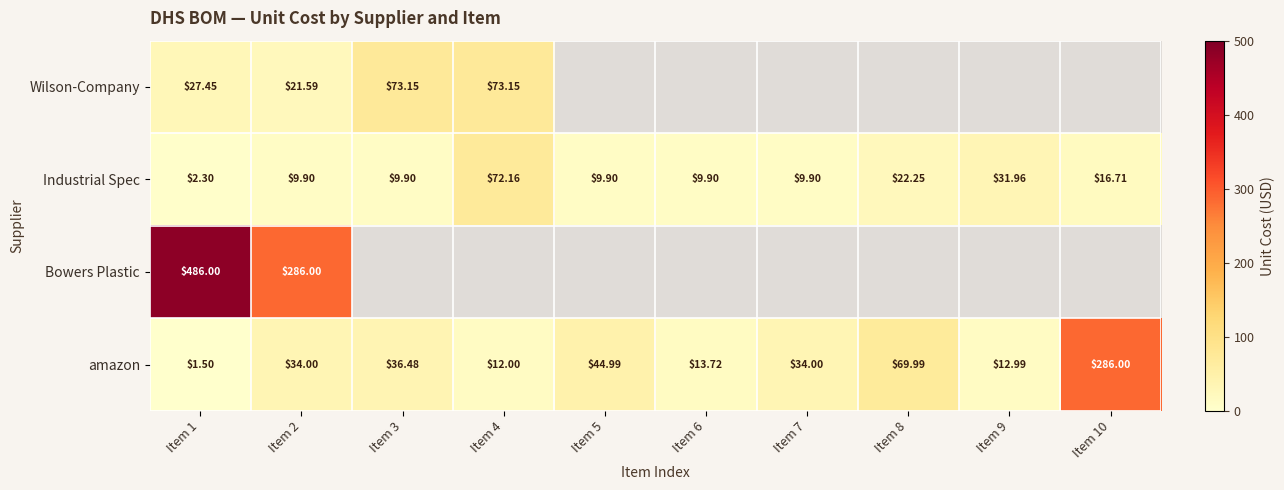

The value of Industrial Spec at Item 3 is 9.9. True or false?

True